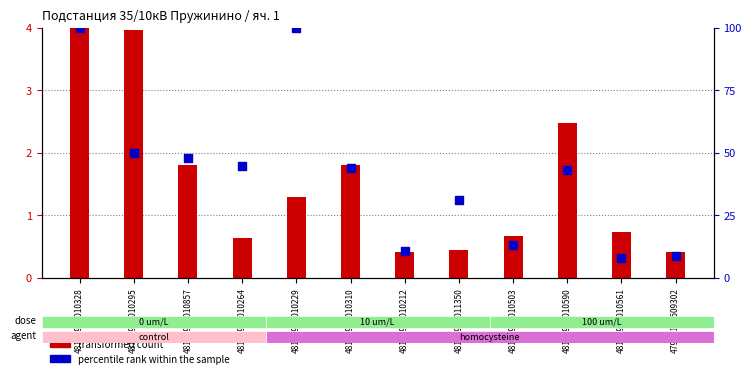

Which series reaches the minimum Y coordinate?

transformed count